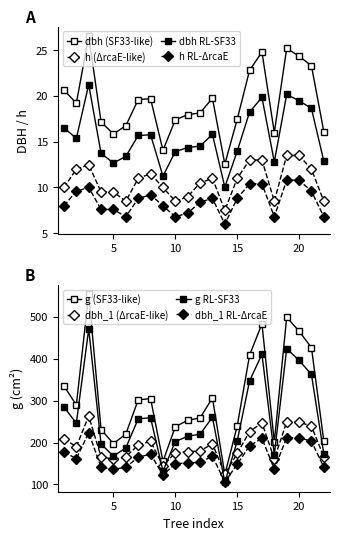

List the labels in order of dbh_1 value, largest first.

3, 19, 20, 17, 21, 16, 1, 8, 13, 7, 2, 12, 11, 10, 15, 4, 6, 22, 18, 5, 9, 14